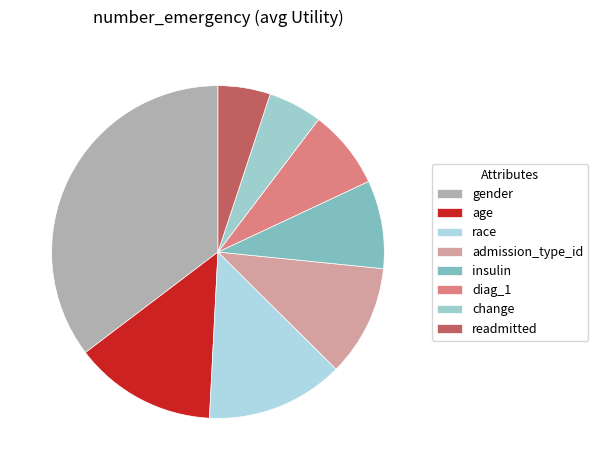

Count the number of slices in the pie.

8